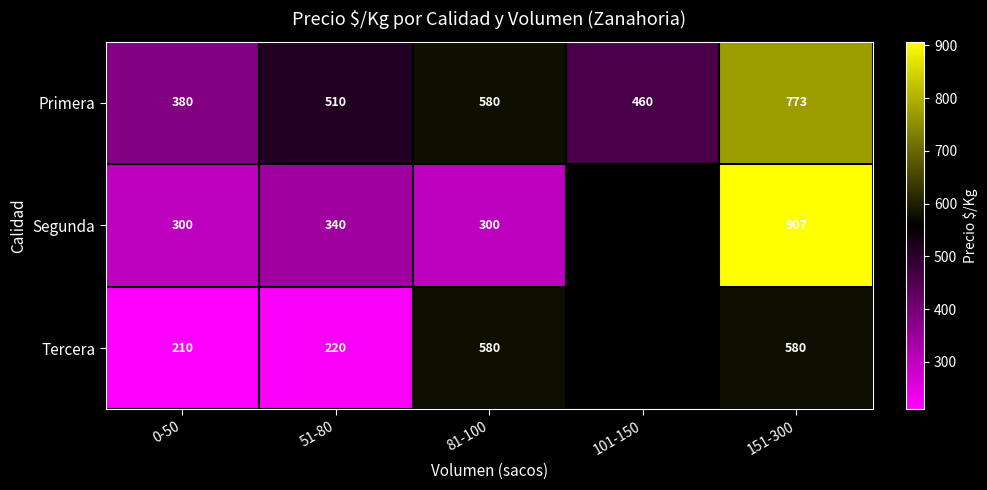

What is the difference between the Primera values at 101-150 and 151-300?

313